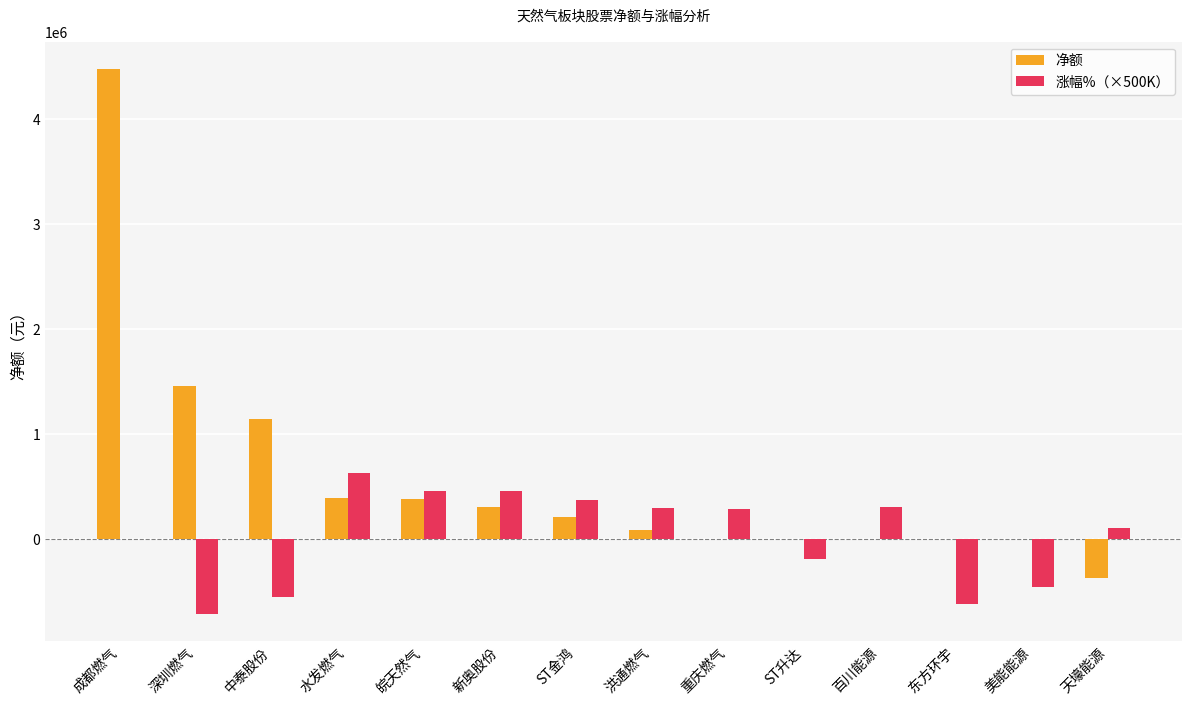

What is the sum of the 净额 values at 重庆燃气 and 新奥股份?

305870